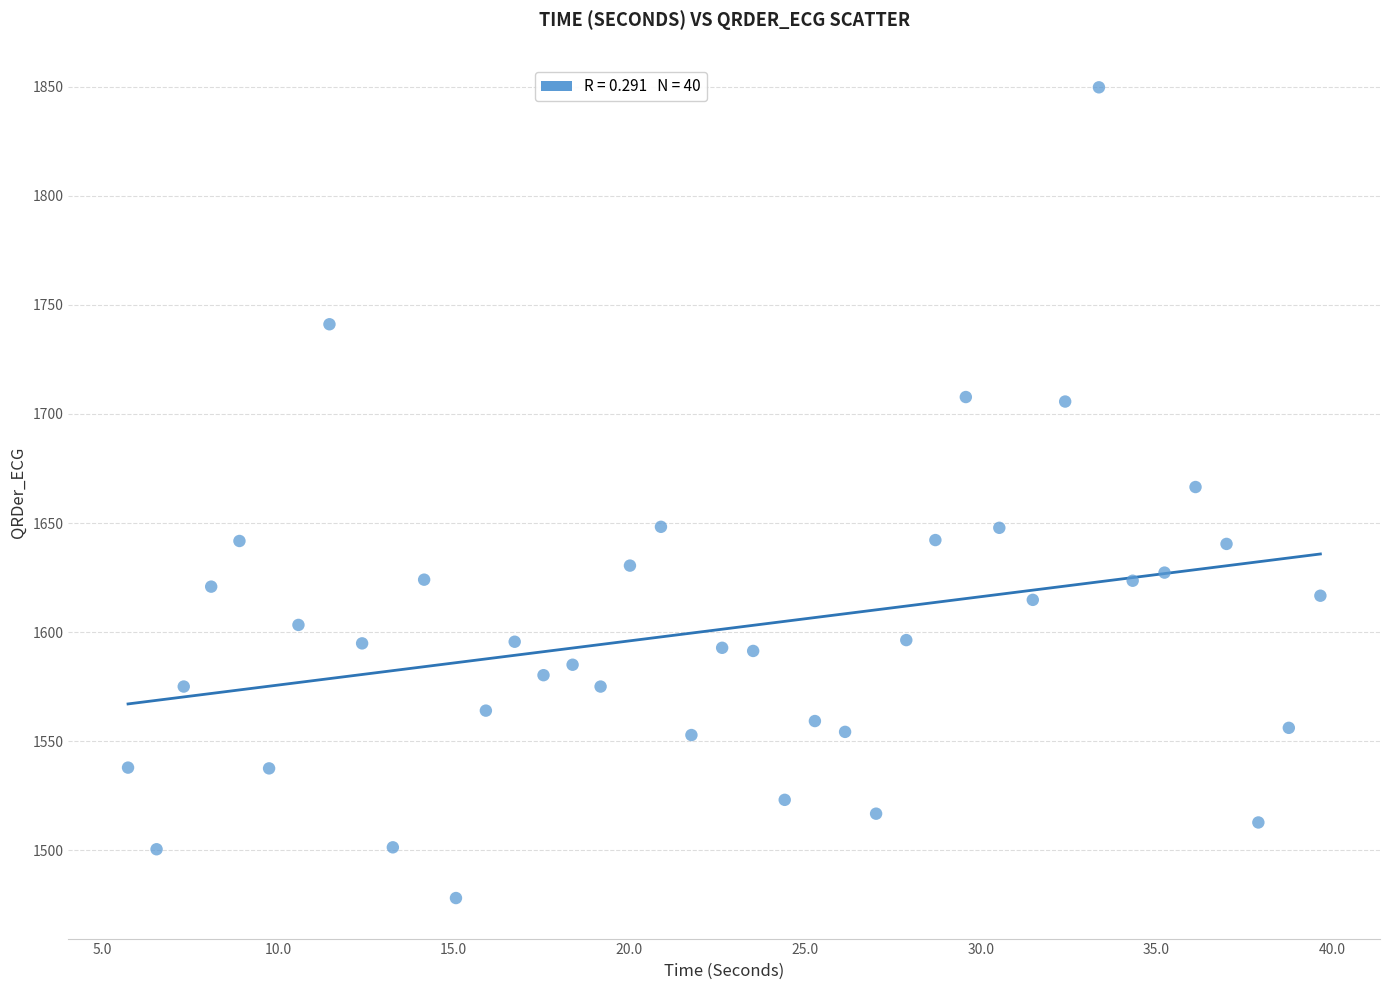

What is the range of X values (max minus min)?

33.9